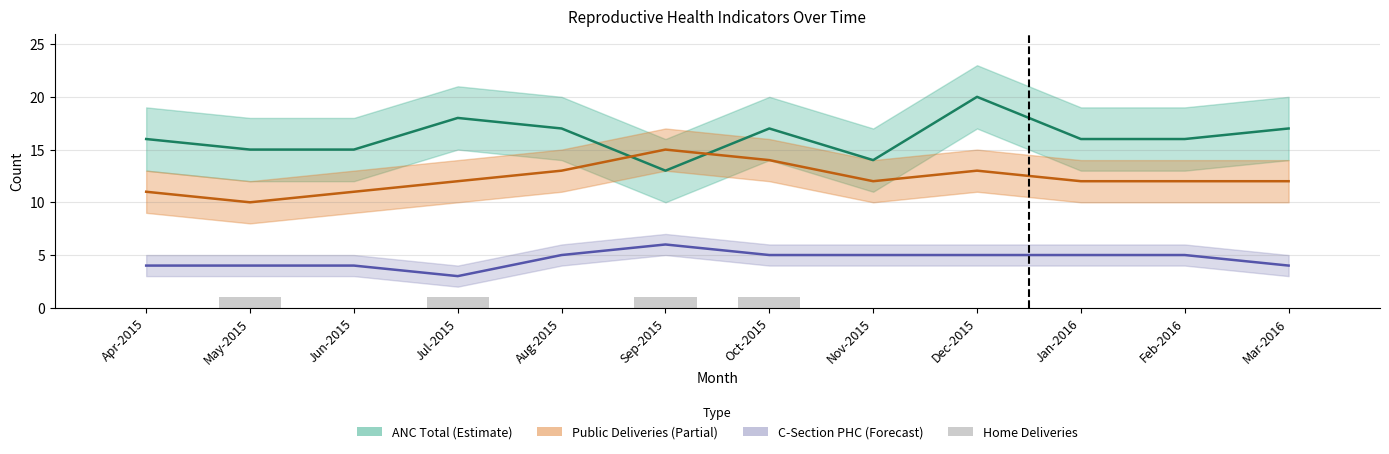

Which has a higher value, Jul-2015 or Jan-2016?

Jul-2015